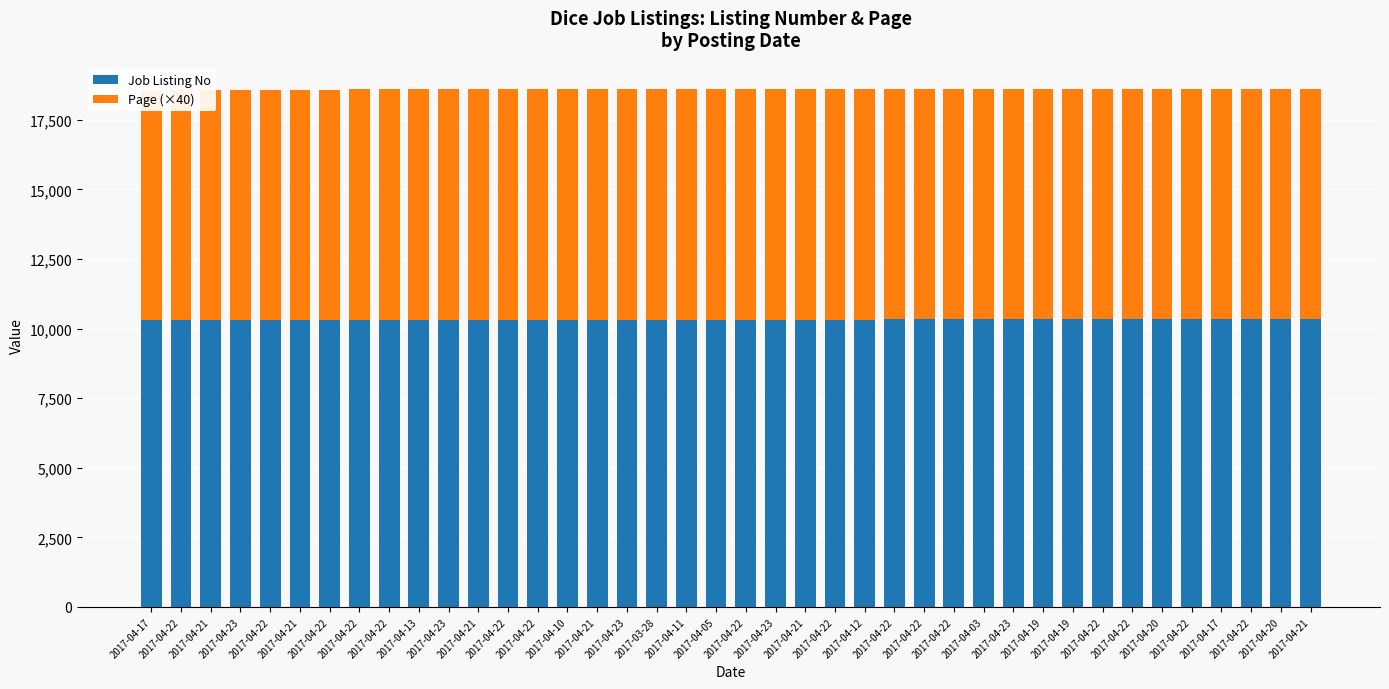

True or false: Job Listing No has a value of 10331 at 2017-04-19.

True